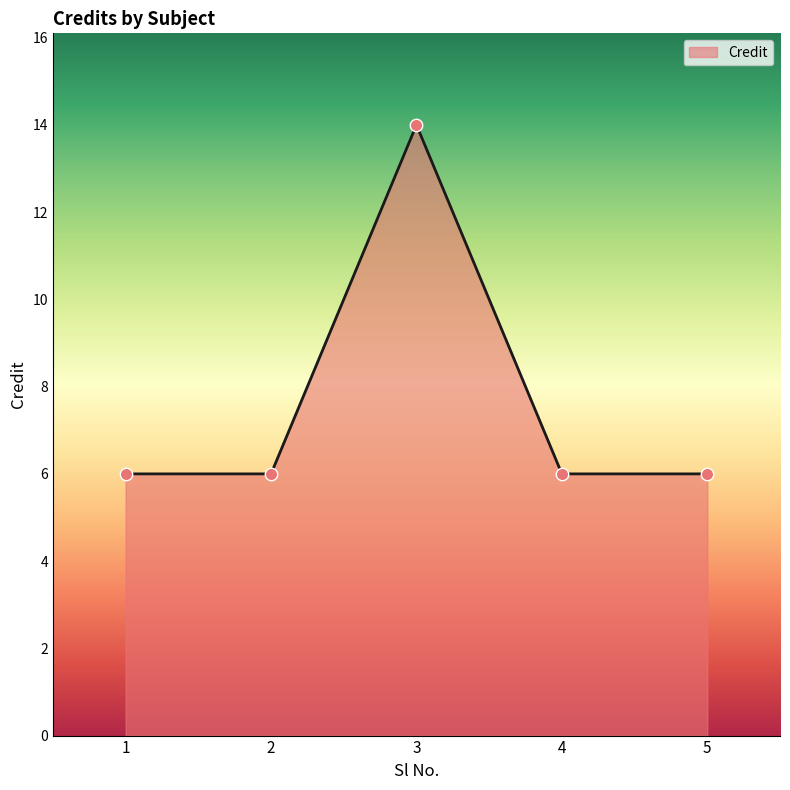

Approximately how many times larger is the value at 2 compared to 3?

0.4